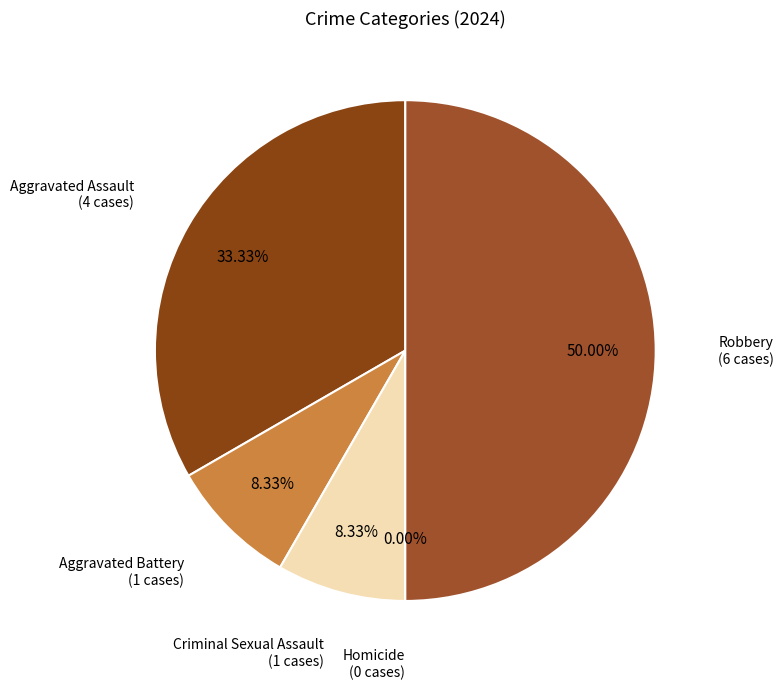

Which slice is the largest?

Robbery